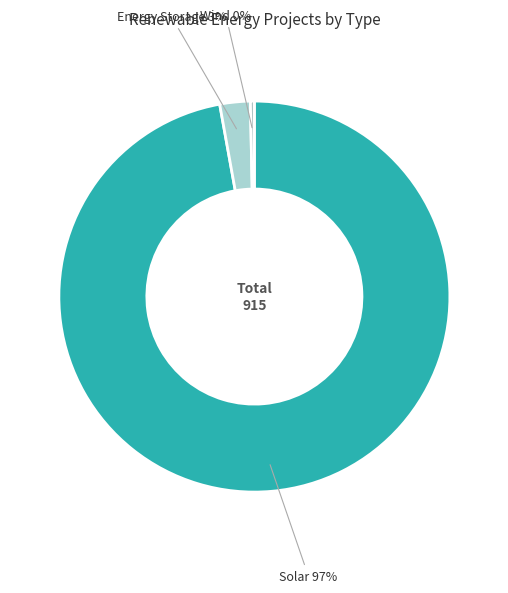

Is there a majority slice in this chart?

Yes